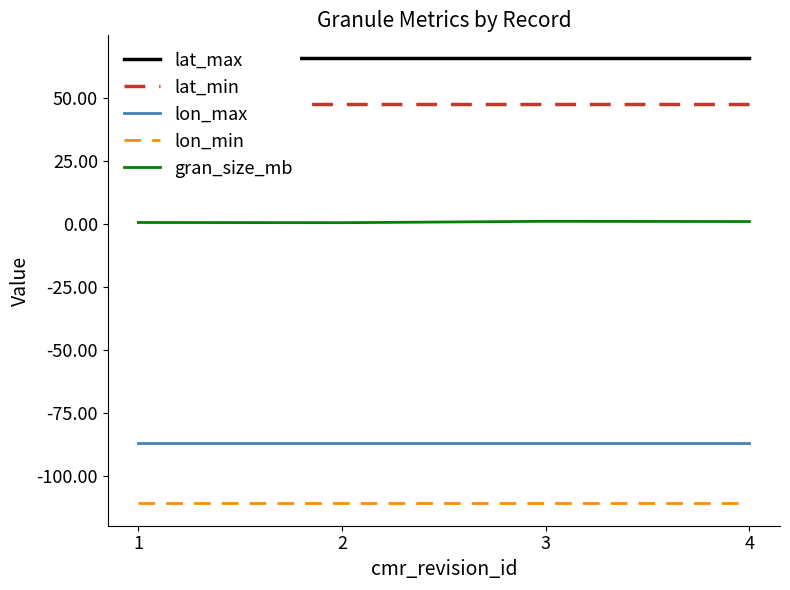

List the series in order of their peak value, highest first.

lat_max, lat_min, gran_size_mb, lon_max, lon_min